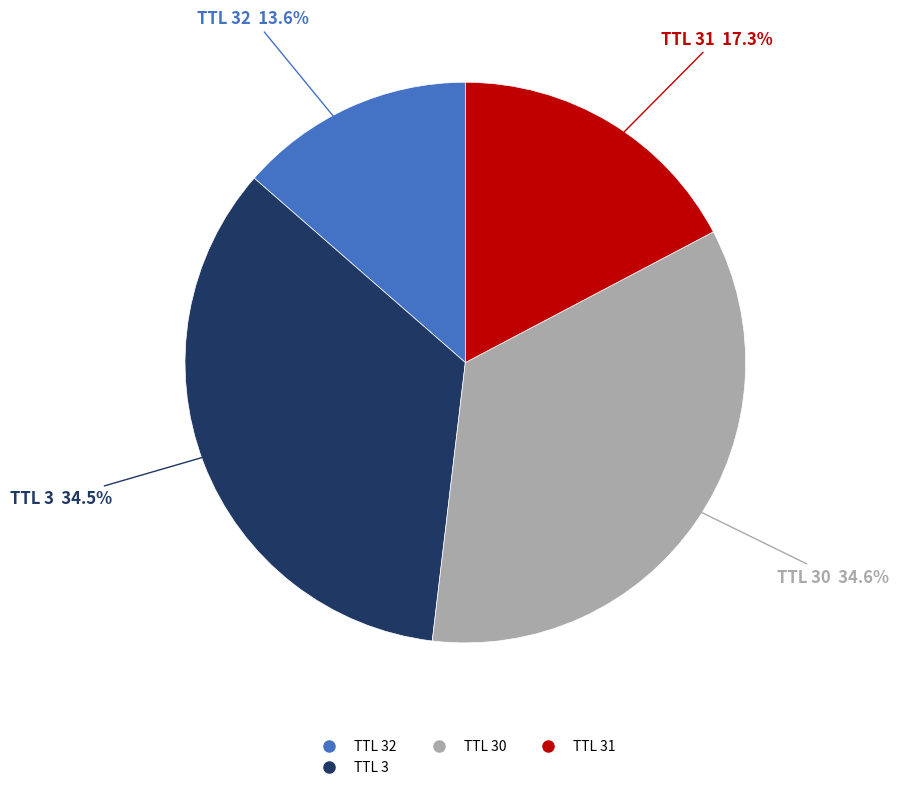

Is there any slice that represents more than half of the pie?

No